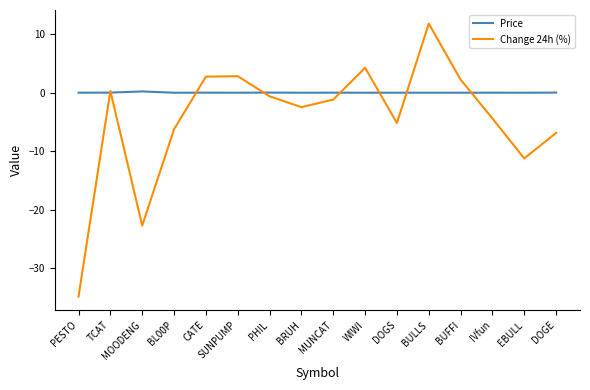

Read the Change 24h (%) value at MOODENG.

-22.7